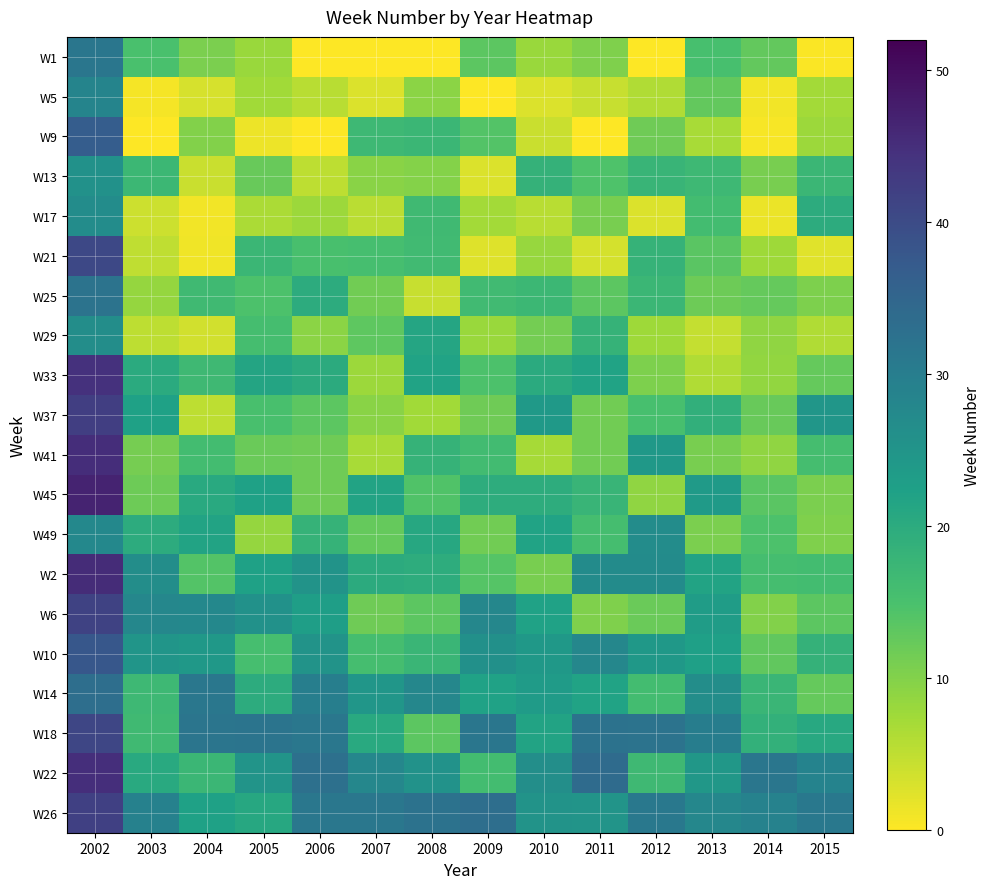

Reading left to right, transcribe all the data shown in this chart.

W1: 2002=31.5	2003=15.0	2004=10.6	2005=8.0	2006=0.0	2007=0.0	2008=0.0	2009=13.3	2010=8.0	2011=10.2	2012=0.0	2013=15.4	2014=12.6	2015=0.2
W5: 2002=28.6	2003=0.7	2004=3.1	2005=7.5	2006=5.6	2007=2.8	2008=9.2	2009=0.0	2010=2.8	2011=4.3	2012=6.1	2013=12.7	2014=1.0	2015=7.3
W9: 2002=36.8	2003=0.0	2004=10.2	2005=1.4	2006=0.0	2007=17.0	2008=17.3	2009=14.2	2010=4.1	2011=0.0	2012=11.7	2013=6.8	2014=0.4	2015=7.9
W13: 2002=25.7	2003=17.2	2004=4.2	2005=12.3	2006=5.2	2007=9.4	2008=9.9	2009=2.7	2010=18.4	2011=14.5	2012=17.8	2013=16.9	2014=11.0	2015=17.4
W17: 2002=26.8	2003=3.9	2004=0.9	2005=6.5	2006=7.8	2007=5.4	2008=16.6	2009=7.1	2010=5.6	2011=10.9	2012=2.8	2013=16.0	2014=1.5	2015=19.7
W21: 2002=40.4	2003=5.0	2004=1.1	2005=17.3	2006=15.1	2007=15.6	2008=16.4	2009=2.5	2010=8.2	2011=3.3	2012=18.3	2013=13.5	2014=7.6	2015=2.3
W25: 2002=32.2	2003=8.5	2004=16.6	2005=14.8	2006=19.7	2007=11.4	2008=4.4	2009=16.3	2010=17.2	2011=13.2	2012=17.4	2013=11.9	2014=12.5	2015=10.6
W29: 2002=26.5	2003=5.2	2004=3.6	2005=15.7	2006=9.3	2007=13.2	2008=21.2	2009=8.0	2010=11.2	2011=18.1	2012=7.6	2013=4.5	2014=8.8	2015=6.2
W33: 2002=44.6	2003=20.2	2004=16.7	2005=21.4	2006=20.1	2007=7.7	2008=21.9	2009=14.8	2010=20.1	2011=21.9	2012=10.4	2013=6.2	2014=8.6	2015=12.5
W37: 2002=42.4	2003=22.2	2004=5.1	2005=15.2	2006=13.3	2007=9.4	2008=7.4	2009=11.8	2010=23.9	2011=11.5	2012=15.4	2013=19.1	2014=12.3	2015=24.4
W41: 2002=45.2	2003=11.0	2004=15.9	2005=12.0	2006=11.7	2007=6.7	2008=18.2	2009=16.1	2010=7.0	2011=11.6	2012=24.2	2013=10.8	2014=8.9	2015=15.8
W45: 2002=46.7	2003=11.8	2004=20.4	2005=22.2	2006=11.8	2007=21.6	2008=14.4	2009=19.6	2010=19.7	2011=17.7	2012=8.8	2013=23.7	2014=13.4	2015=10.7
W49: 2002=27.8	2003=19.8	2004=21.6	2005=8.3	2006=18.2	2007=12.5	2008=20.9	2009=11.5	2010=21.8	2011=15.7	2012=26.7	2013=10.8	2014=14.8	2015=10.3
W2: 2002=45.5	2003=26.5	2004=14.2	2005=22.2	2006=25.3	2007=20.1	2008=19.6	2009=13.8	2010=10.9	2011=26.9	2012=27.0	2013=21.7	2014=15.8	2015=16.0
W6: 2002=41.5	2003=27.9	2004=27.7	2005=25.6	2006=22.8	2007=11.7	2008=13.2	2009=28.0	2010=22.1	2011=10.2	2012=12.0	2013=23.3	2014=10.1	2015=13.2
W10: 2002=38.0	2003=24.8	2004=24.0	2005=15.5	2006=25.2	2007=15.7	2008=17.5	2009=25.9	2010=24.0	2011=28.0	2012=24.2	2013=22.4	2014=12.9	2015=18.4
W14: 2002=33.3	2003=16.9	2004=31.5	2005=19.9	2006=29.8	2007=24.6	2008=27.9	2009=22.1	2010=23.5	2011=21.9	2012=15.9	2013=26.4	2014=17.6	2015=12.5
W18: 2002=40.9	2003=16.5	2004=31.8	2005=32.1	2006=31.3	2007=20.4	2008=13.3	2009=31.6	2010=21.6	2011=32.3	2012=32.3	2013=30.1	2014=18.9	2015=20.7
W22: 2002=45.0	2003=20.3	2004=17.4	2005=25.1	2006=32.7	2007=27.9	2008=25.4	2009=15.9	2010=26.3	2011=33.8	2012=16.8	2013=24.4	2014=31.5	2015=28.8
W26: 2002=41.9	2003=29.0	2004=22.2	2005=20.9	2006=31.2	2007=31.2	2008=32.3	2009=33.3	2010=25.2	2011=25.0	2012=31.0	2013=28.0	2014=29.0	2015=30.9